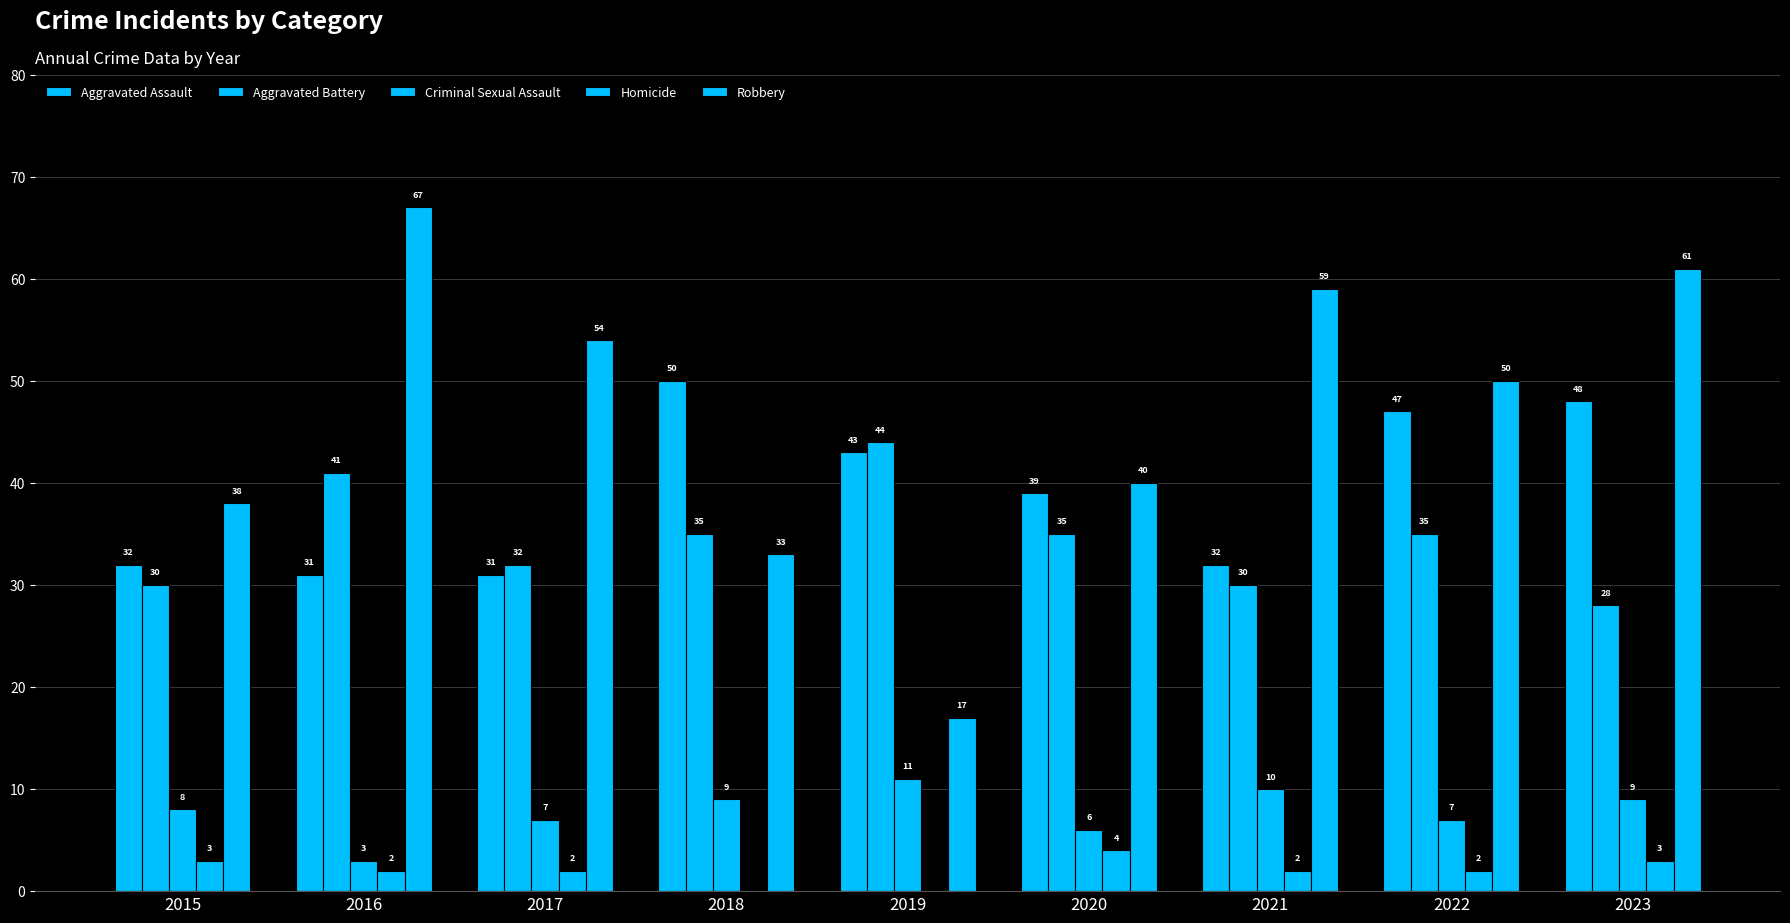

Where does the Homicide series first go above 2?

2015